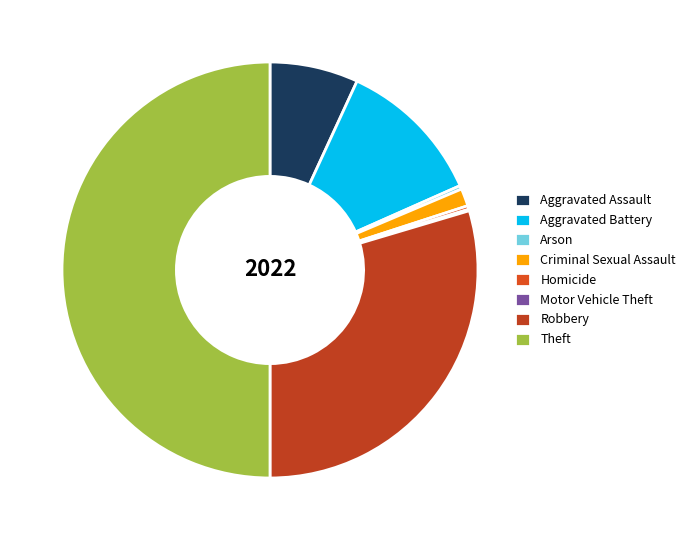

Is Homicide the majority of the pie?

No